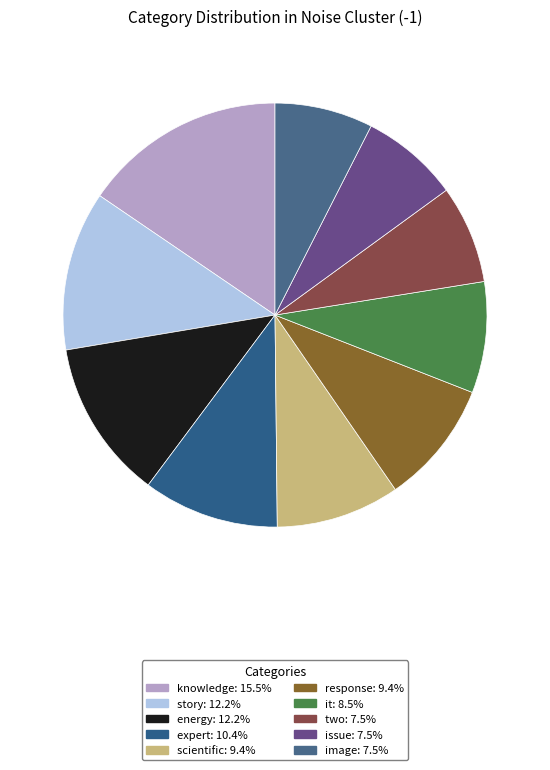

Count the number of slices in the pie.

10